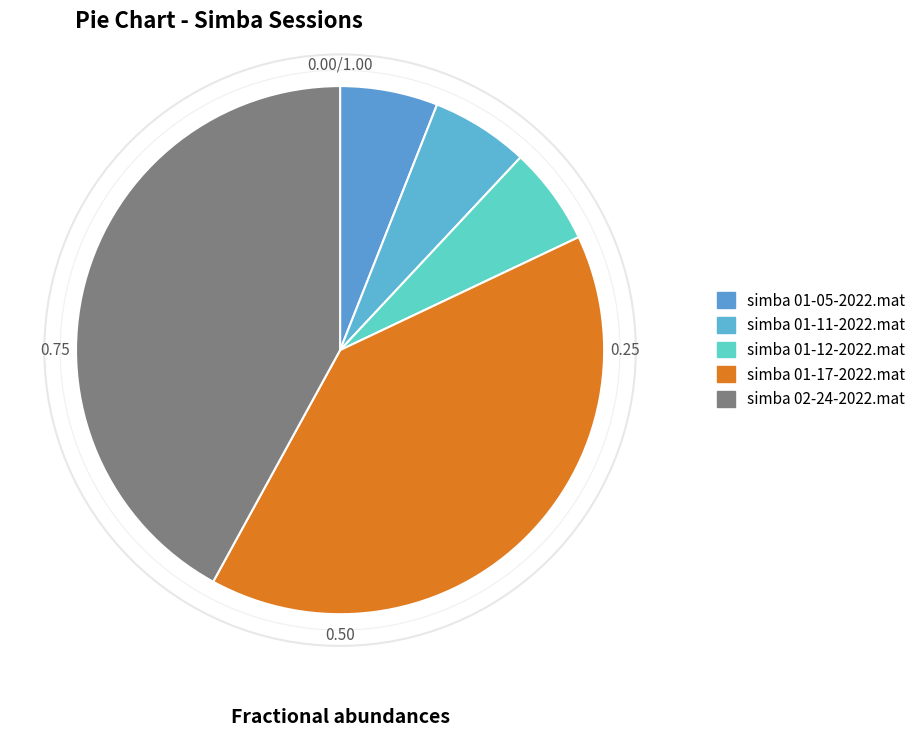

How many segments does this pie chart have?

5